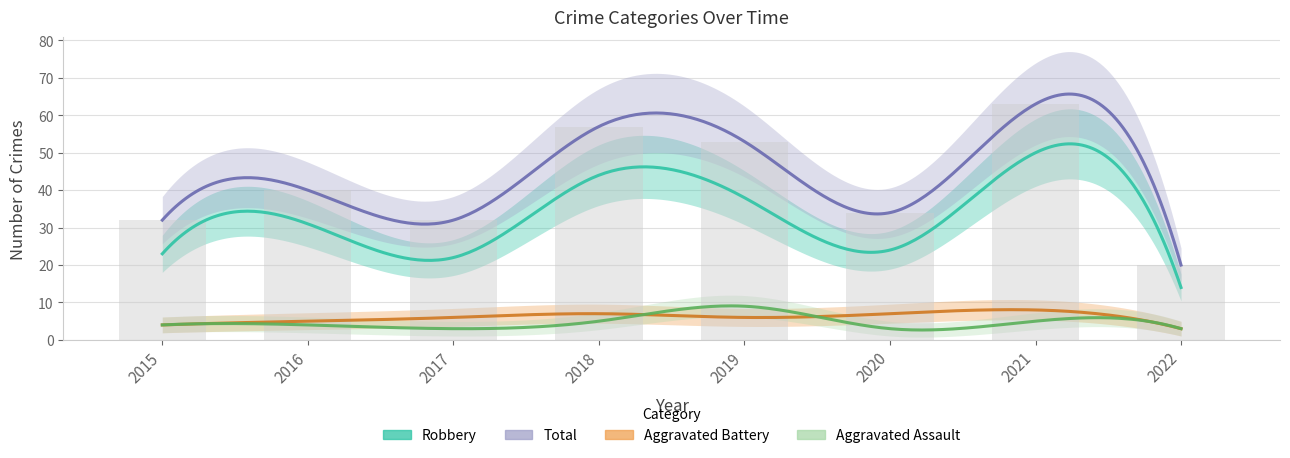

Does the chart contain any negative values?

No